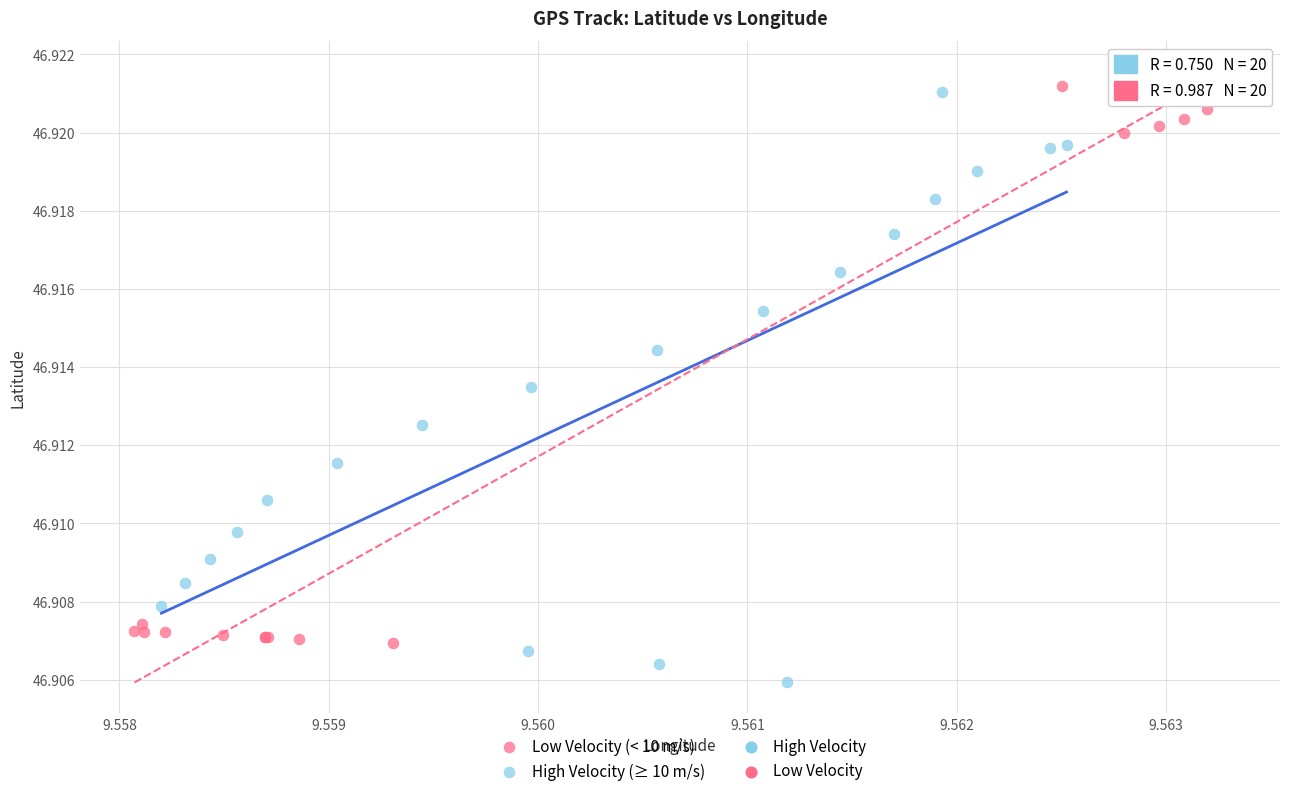

Which series reaches the minimum Y coordinate?

High Velocity (≥ 10 m/s)